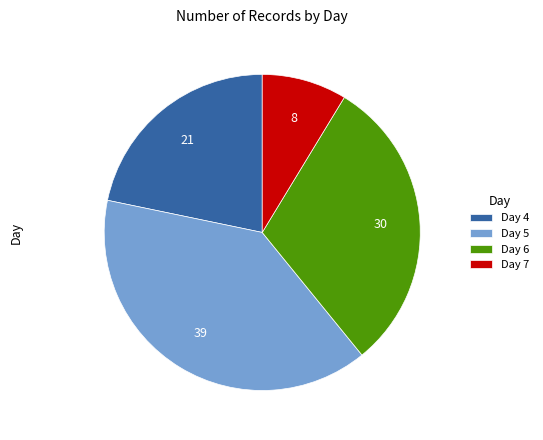

Between Day 7 and Day 5, which is larger?

Day 5